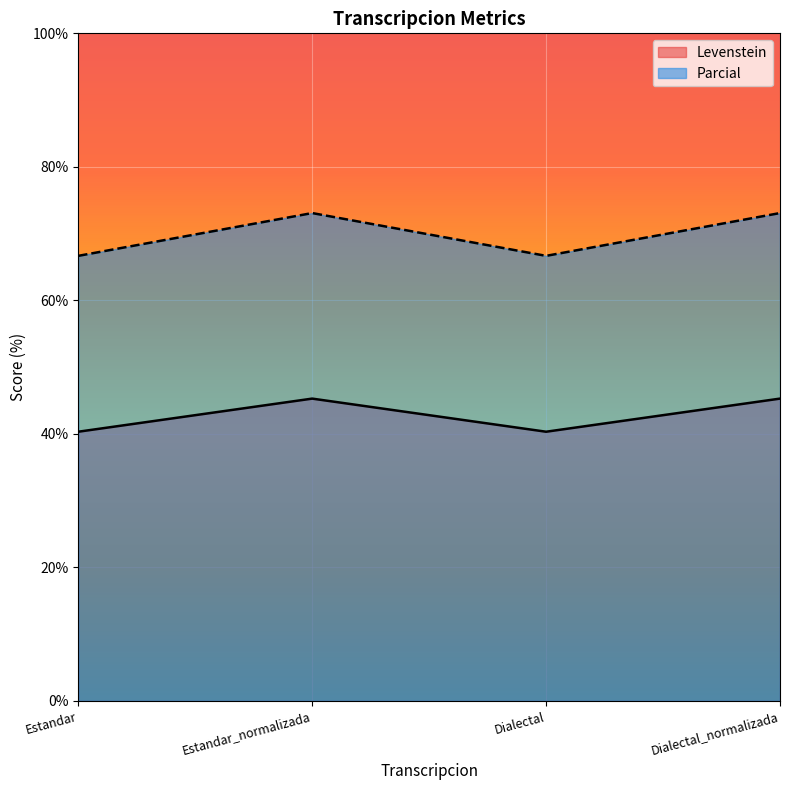

What is the total value across all series at Estandar_normalizada?

118.4